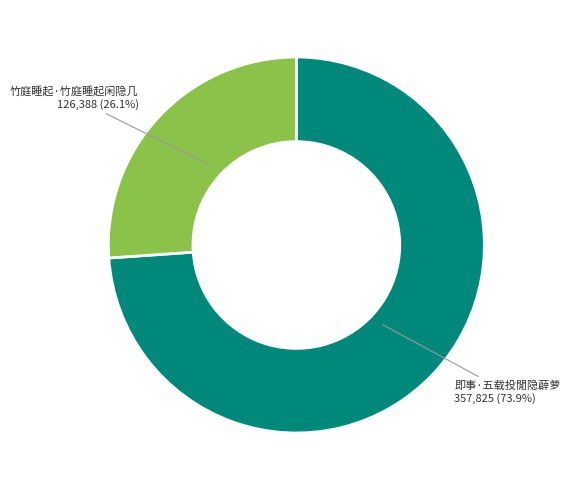

Does any single category account for the majority?

Yes